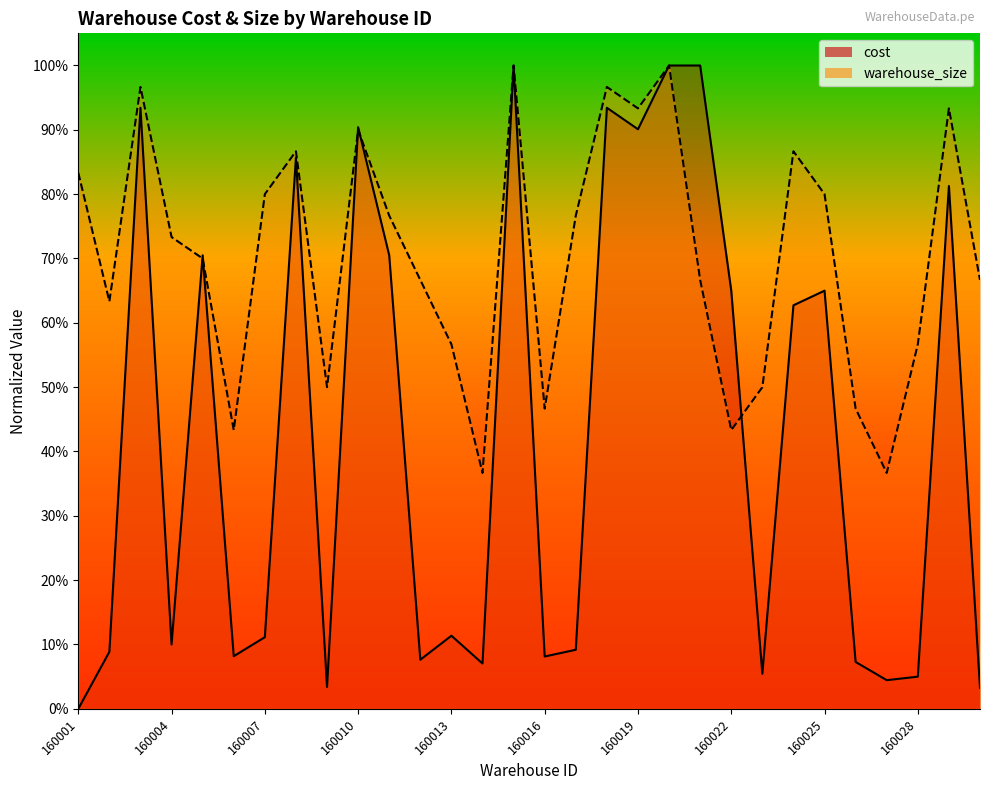

At which label does warehouse_size reach its minimum?

160014